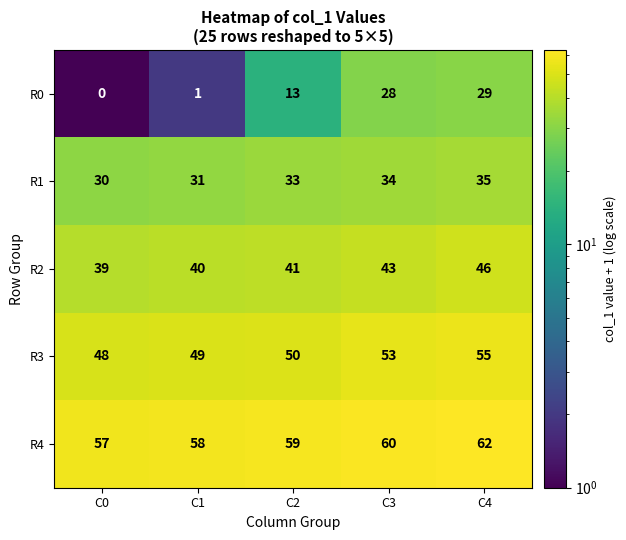

What value does the R4 series have at C4?

62